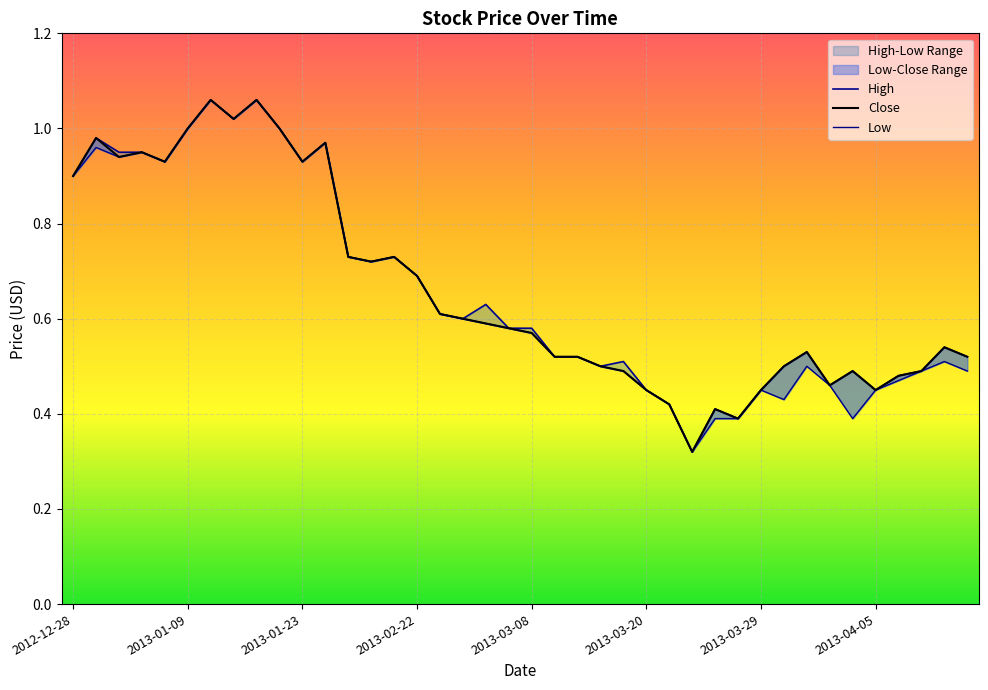

Is it true that High equals 0.6 at 16?

True